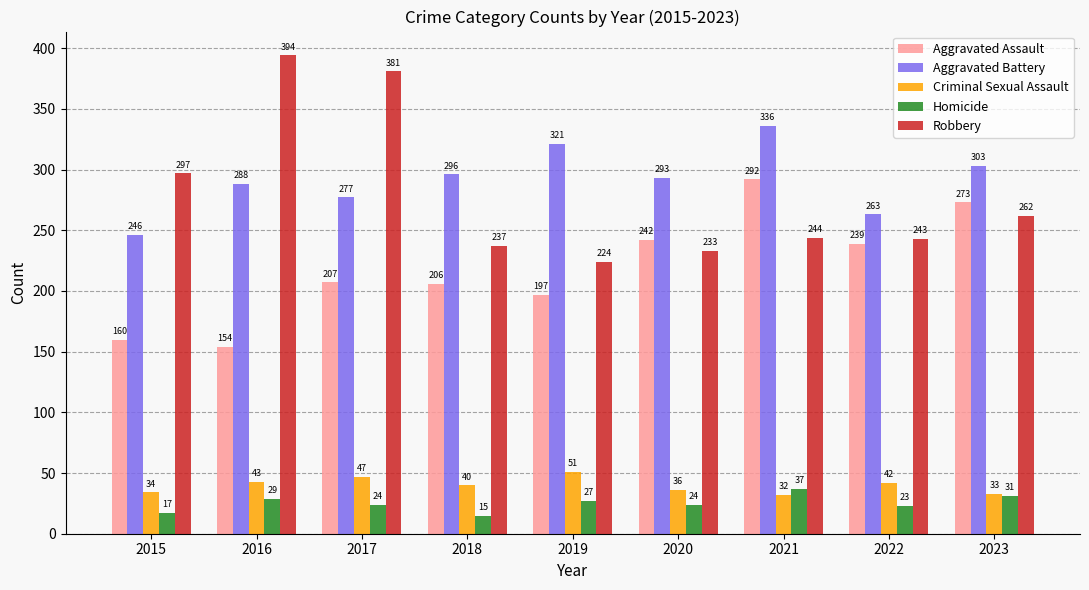

The Criminal Sexual Assault series shows 15 at 2020. True or false?

False